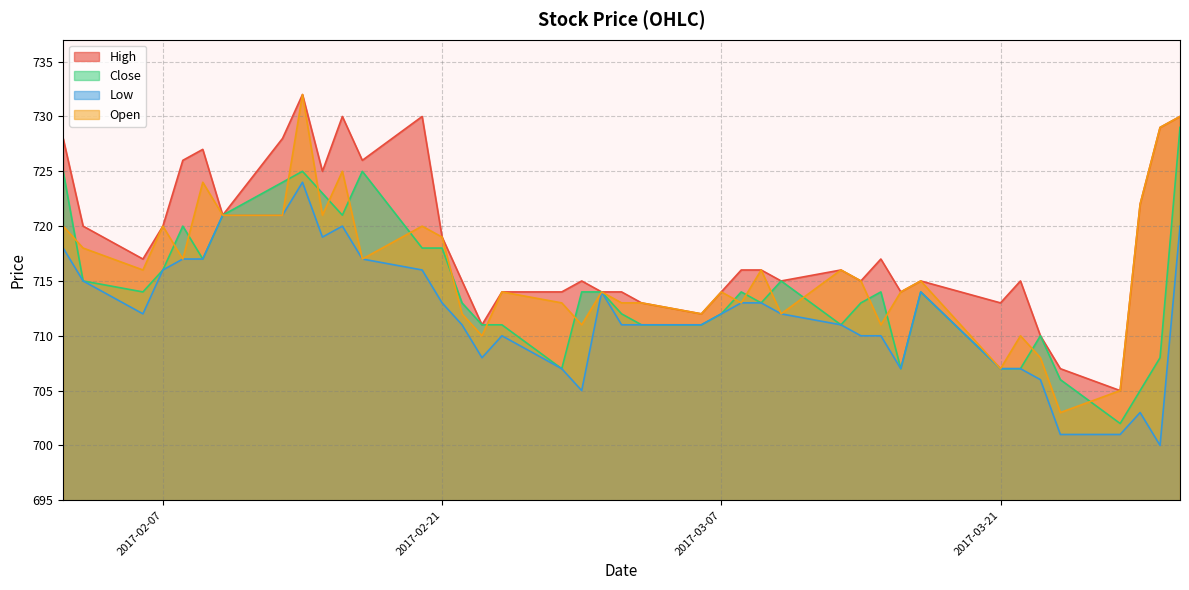

What is the smallest value displayed?

700